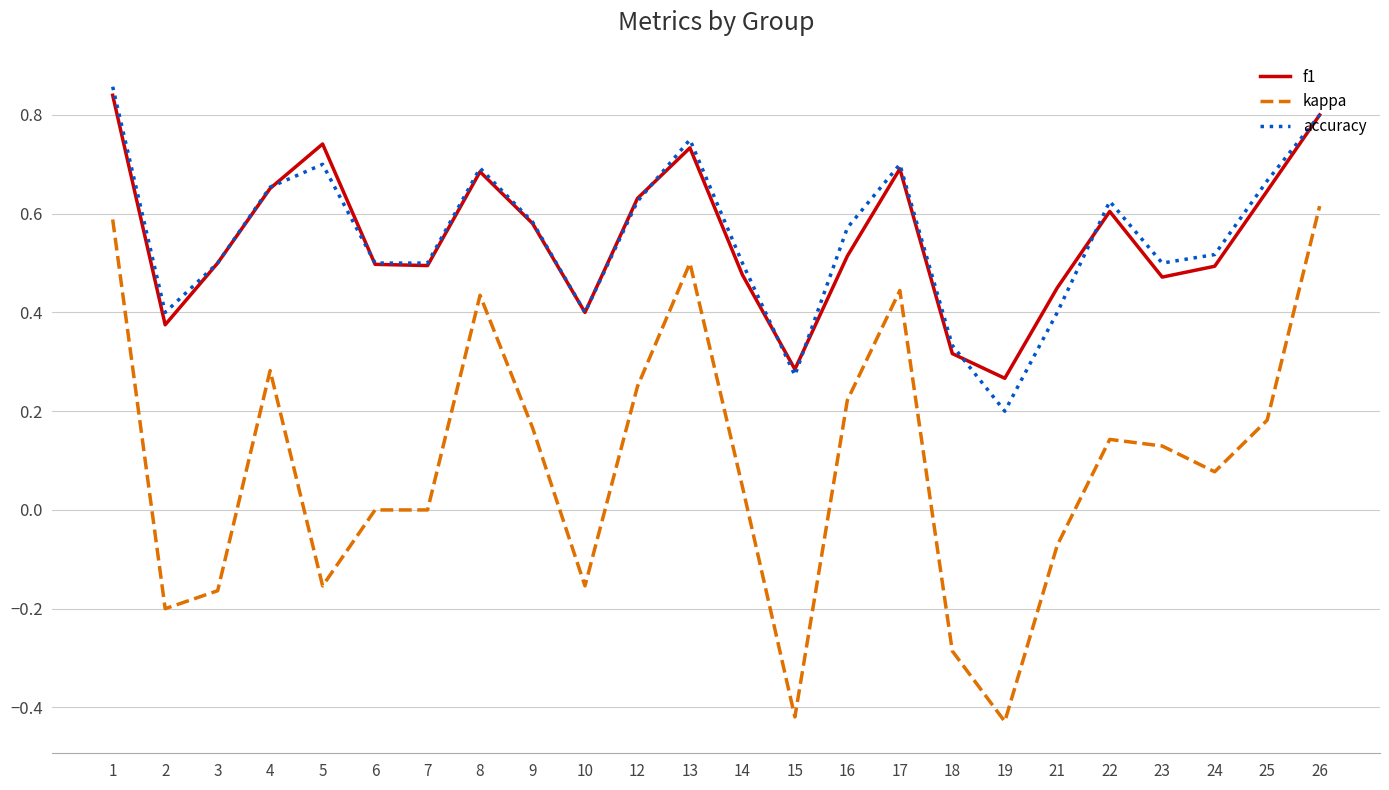

At which label does kappa first exceed 0?

1